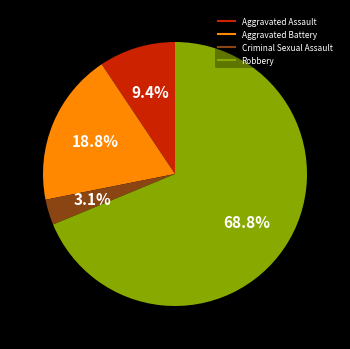

How many segments does this pie chart have?

4